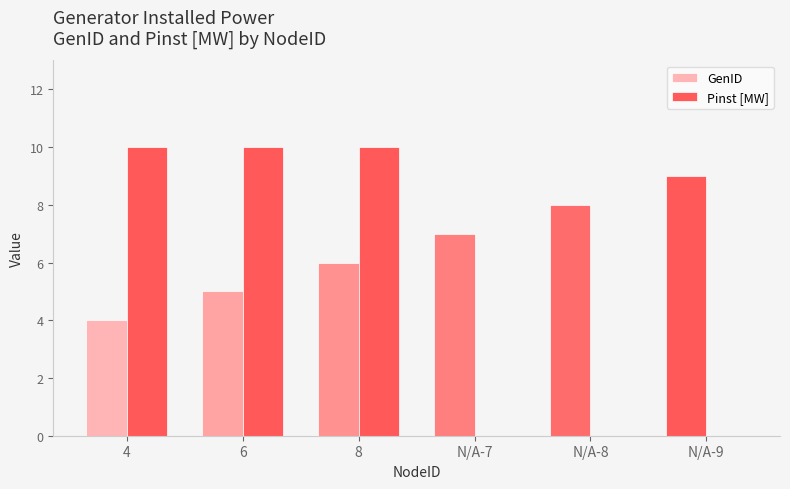

How many groups of bars are there?

6